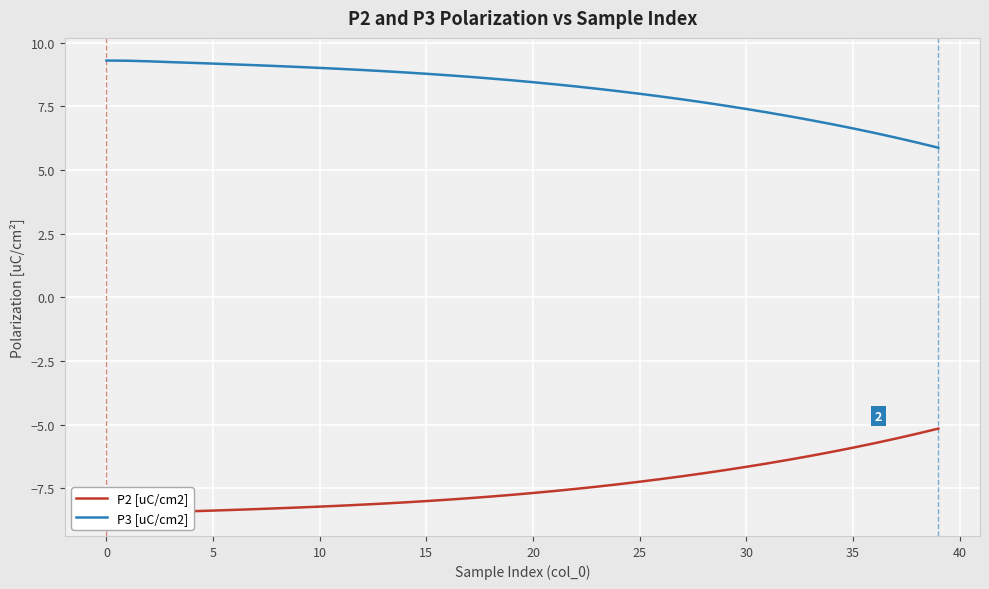

At which label does P2 [uC/cm2] first exceed -7?

28